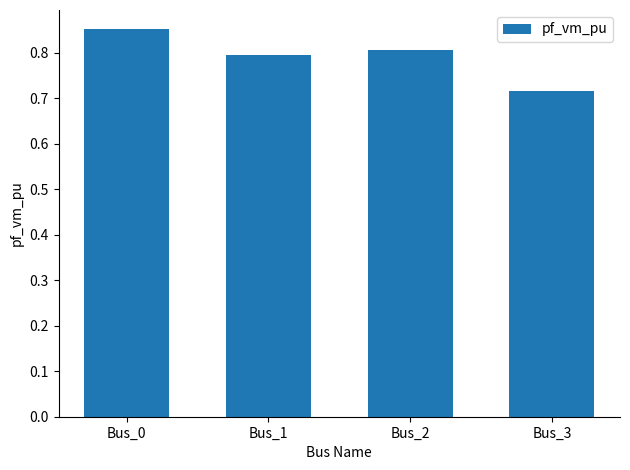

The chart shows a value of 0.3 at Bus_3. True or false?

False